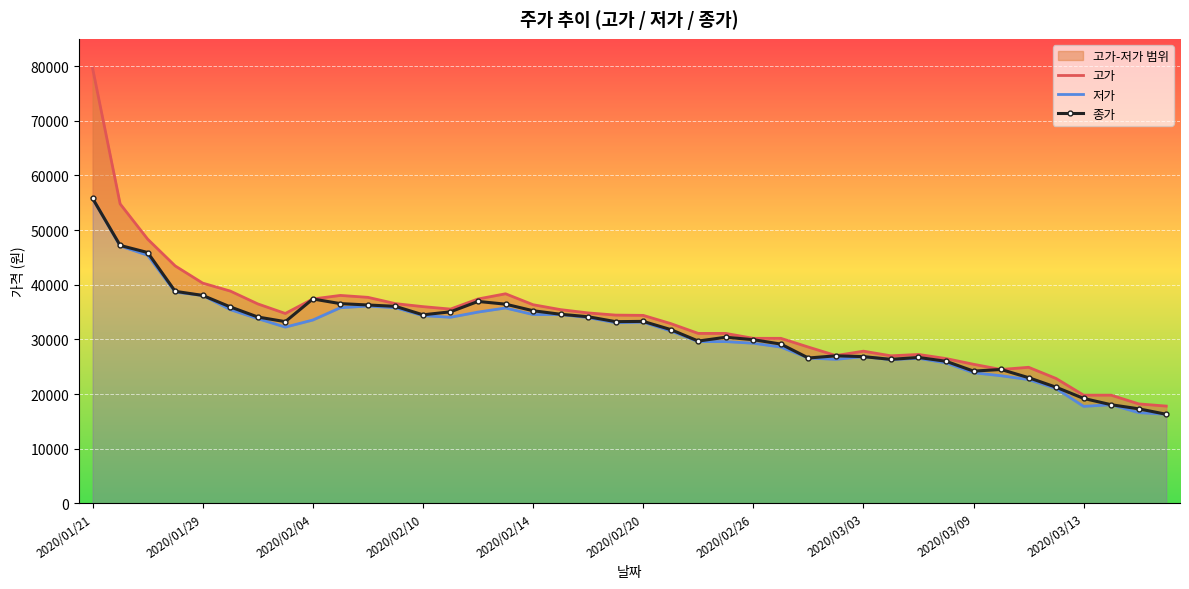

How many data points in 종가 are less than 33250?

19